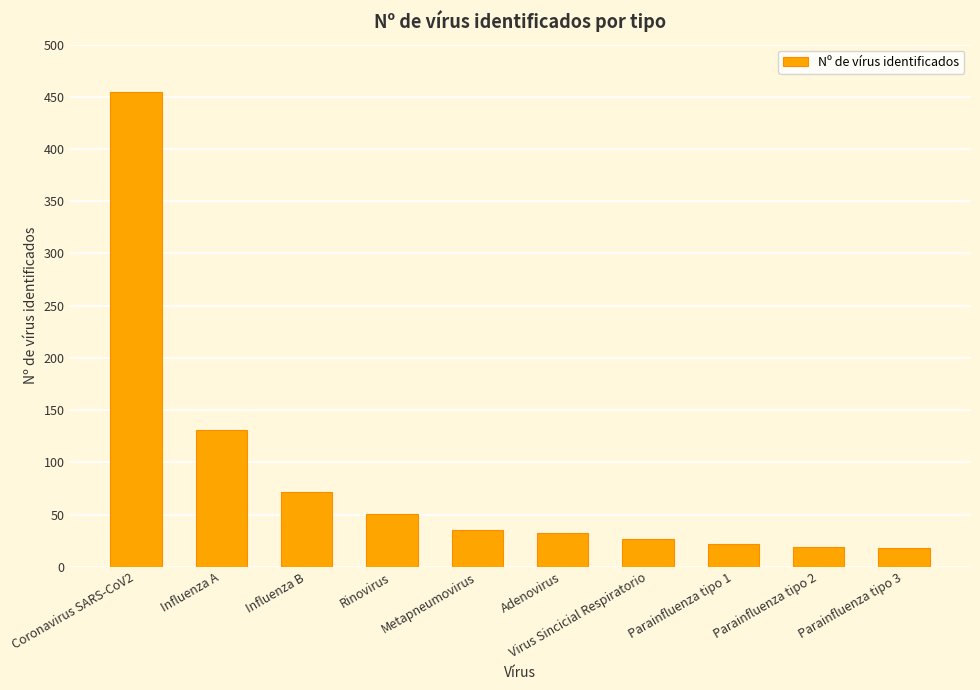

Read the value at Parainfluenza tipo 2, to the nearest 5.

20